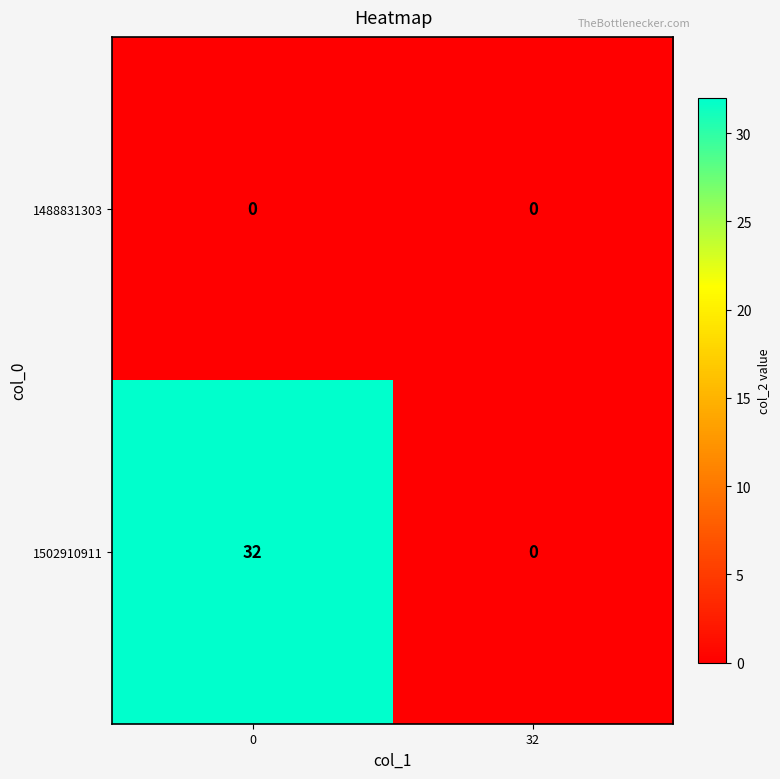

What is the sum of all 1502910911 values?

32